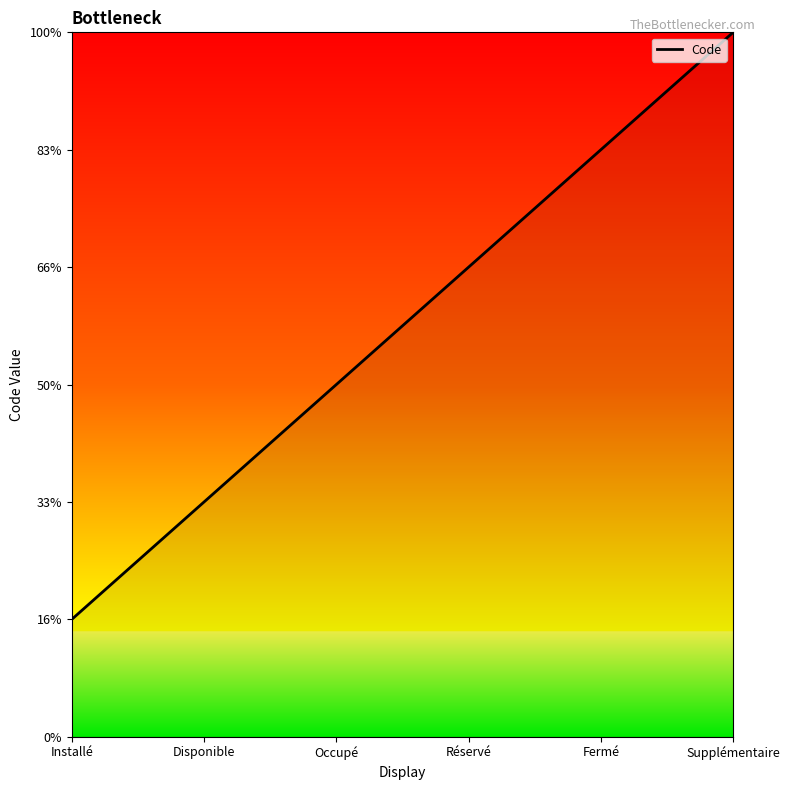

Rank the categories by value from lowest to highest.

Installé, Disponible, Occupé, Réservé, Fermé, Supplémentaire